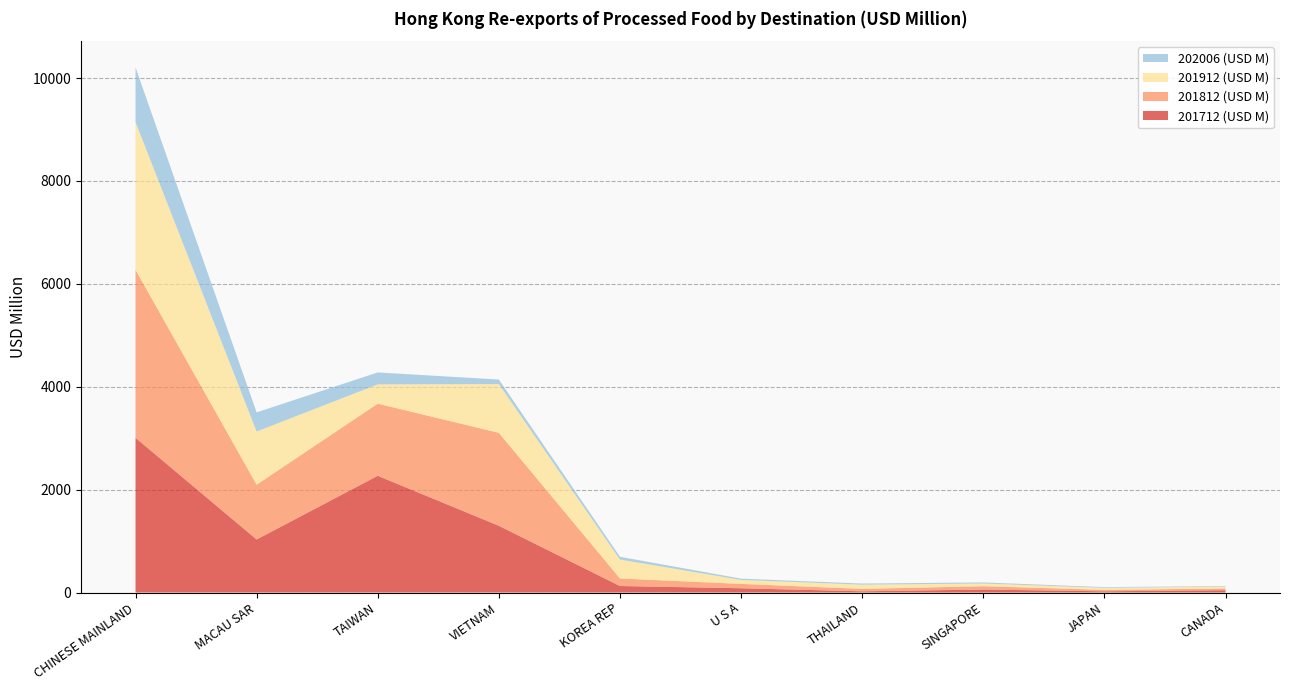

Reading left to right, list all the values displayed in this chart.

201712 (USD M): CHINESE MAINLAND=3007.2	MACAU SAR=1031.3	TAIWAN=2268.9	VIETNAM=1297.5	KOREA REP=126.6	U S A=83.1	THAILAND=23.5	SINGAPORE=57.7	JAPAN=24.0	CANADA=45.0
201812 (USD M): CHINESE MAINLAND=3265.2	MACAU SAR=1063.9	TAIWAN=1401.4	VIETNAM=1806.5	KOREA REP=146.4	U S A=84.6	THAILAND=46.7	SINGAPORE=65.1	JAPAN=27.3	CANADA=33.9
201912 (USD M): CHINESE MAINLAND=2871.8	MACAU SAR=1033.8	TAIWAN=375.2	VIETNAM=948.1	KOREA REP=367.8	U S A=77.2	THAILAND=82.8	SINGAPORE=51.9	JAPAN=39.9	CANADA=33.0
202006 (USD M): CHINESE MAINLAND=1061.7	MACAU SAR=372.7	TAIWAN=232.3	VIETNAM=87.5	KOREA REP=53.8	U S A=24.6	THAILAND=21.5	SINGAPORE=21.4	JAPAN=14.0	CANADA=11.9